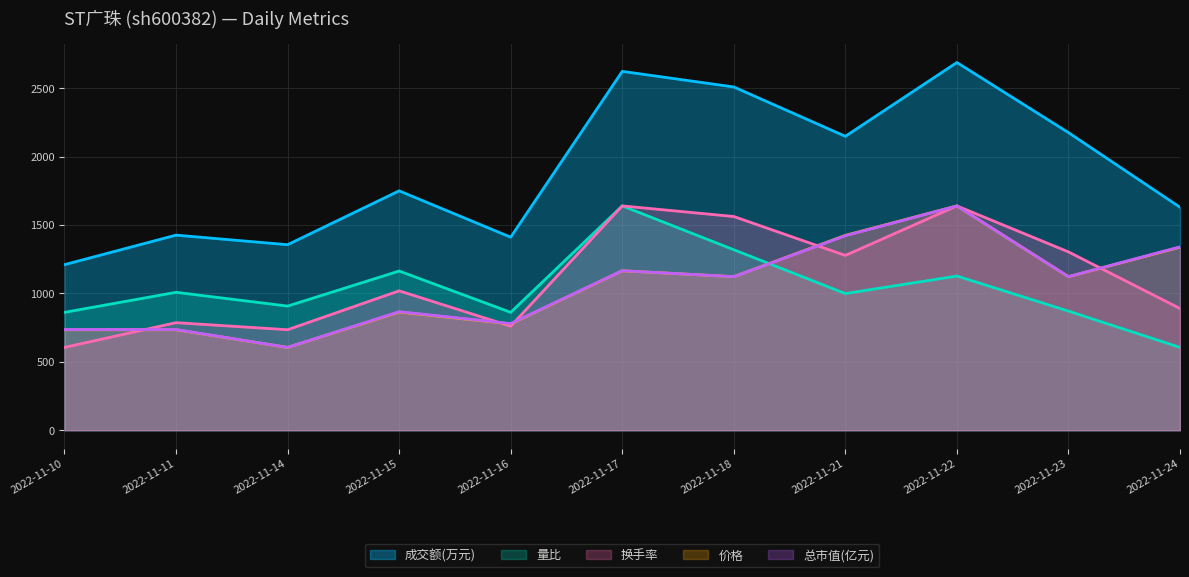

In 价格, how many points are higher than both neighbors (excluding endpoints)?

3